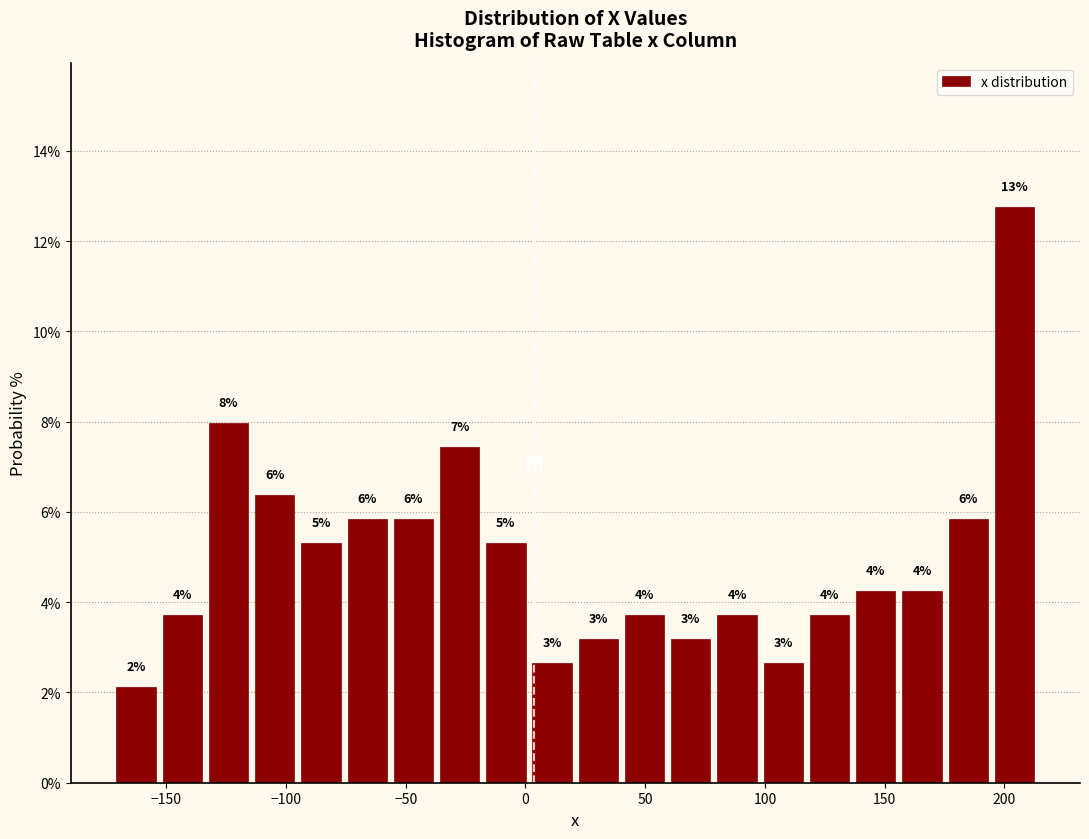

Around what value on the x-axis is the tallest bar? Give the approximate position of its centre, as read against the axis.

205